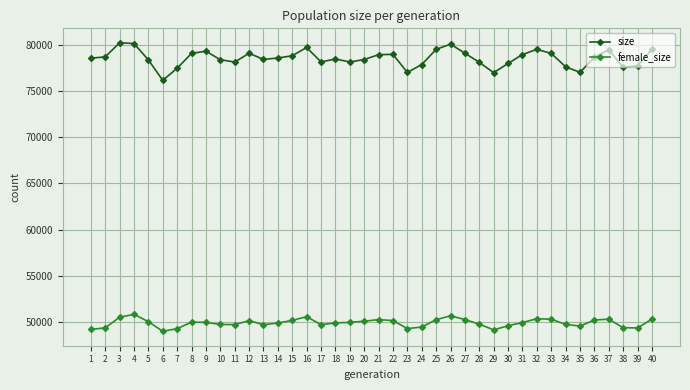

How many data points in female_size are less than 49993?

20